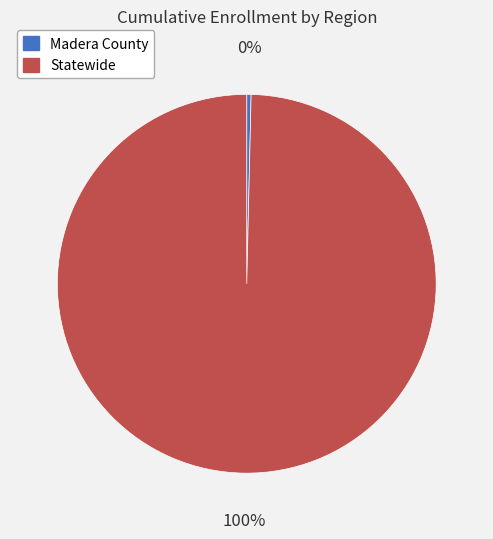

To the nearest percent, what is the average slice percentage?

50%